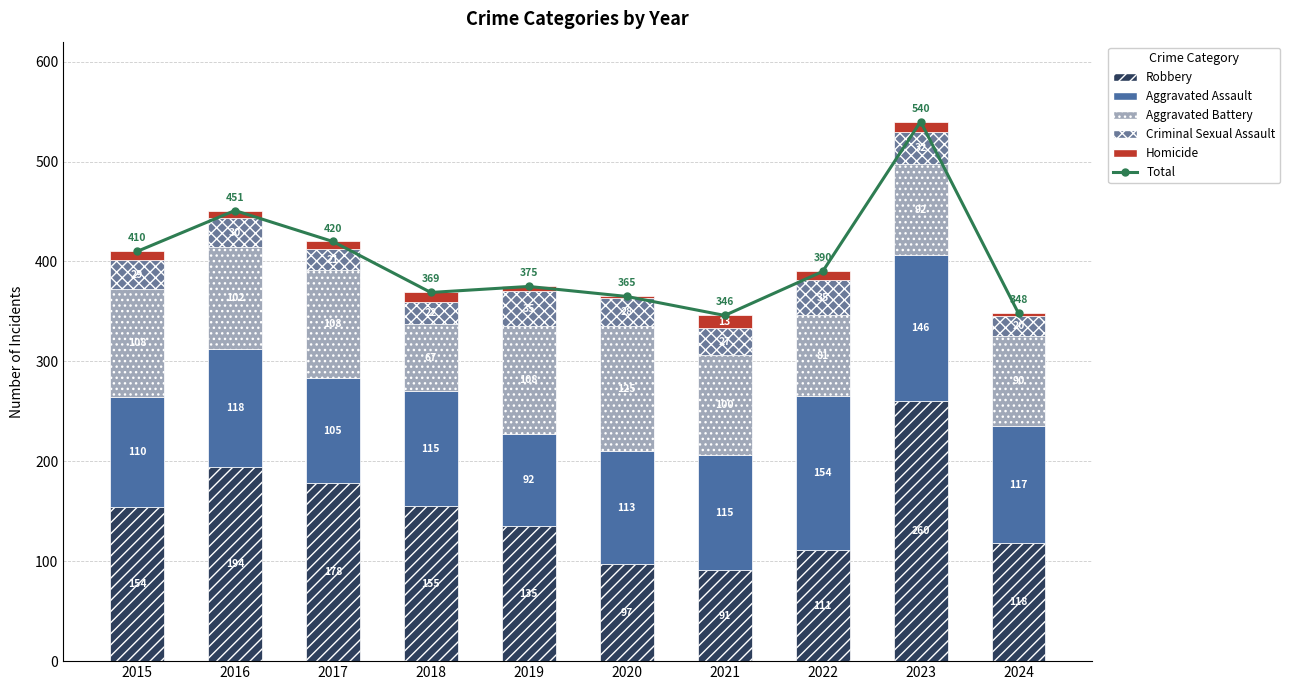

The Aggravated Assault series shows 92 at 2019. True or false?

True